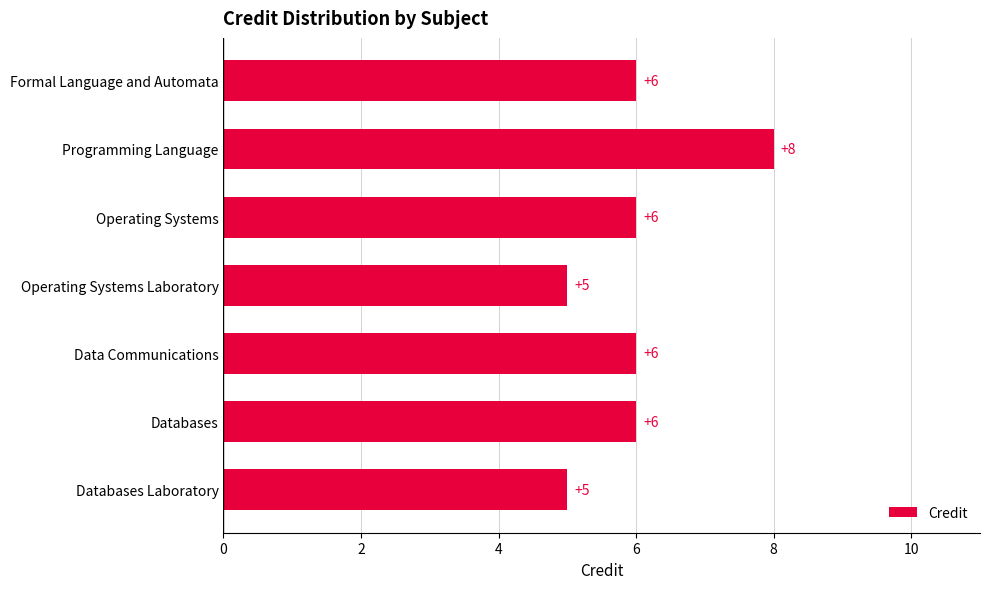

How many distinct data groups are displayed?

1